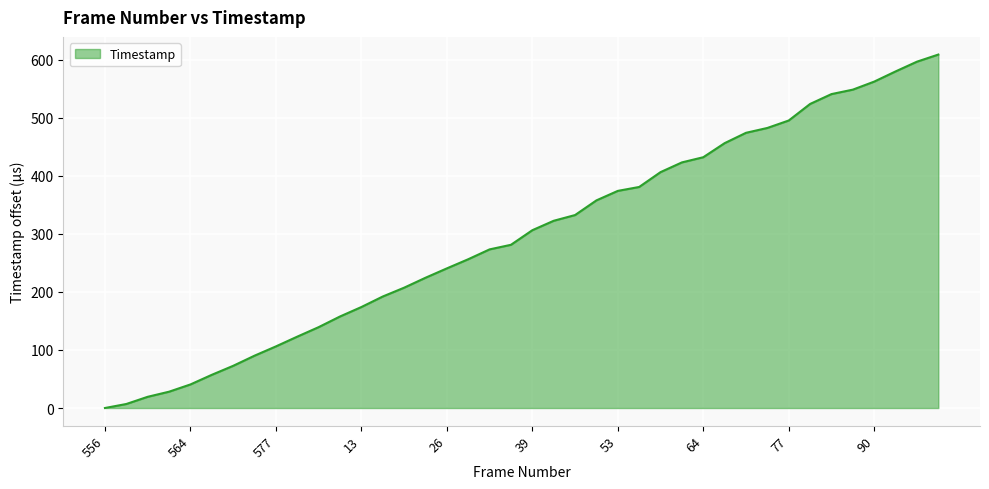

What is the difference between the maximum and minimum values?

608.8